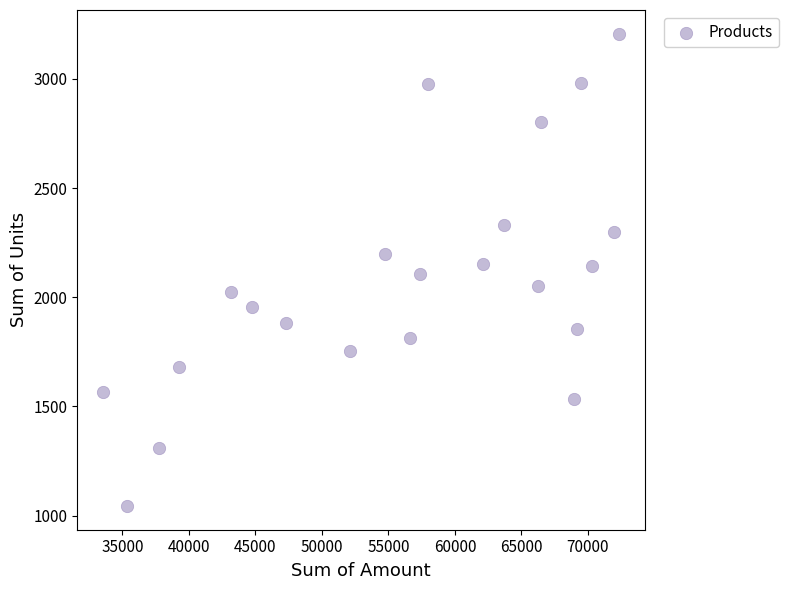

What is the range of X values (max minus min)?

38822